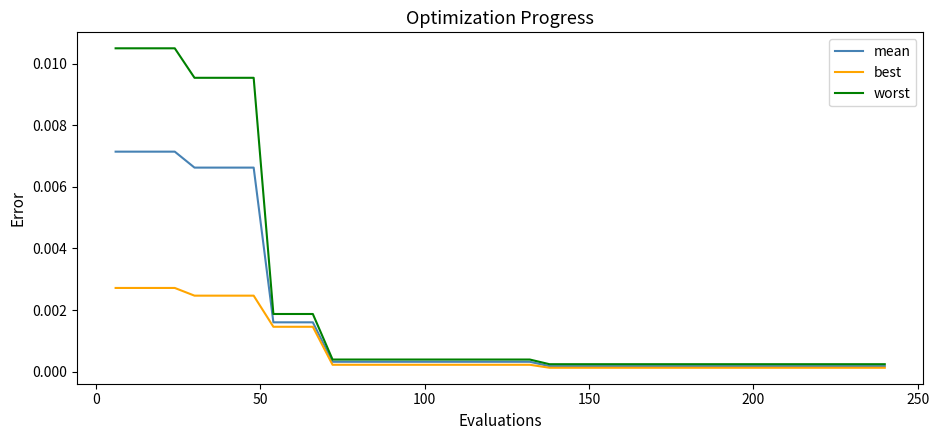

List the series in order of their peak value, lowest first.

best, mean, worst